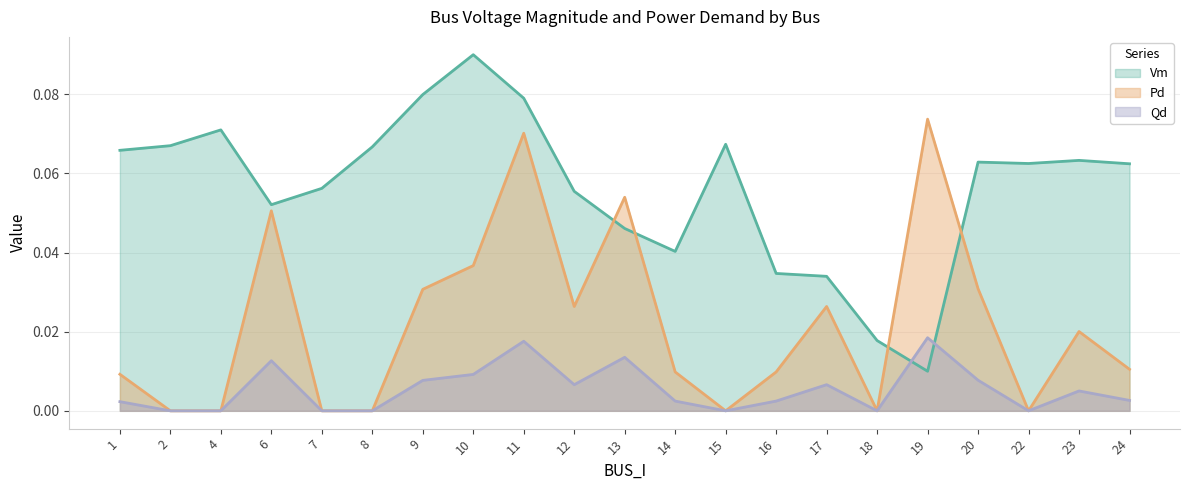

Does the chart have visible grid lines?

Yes